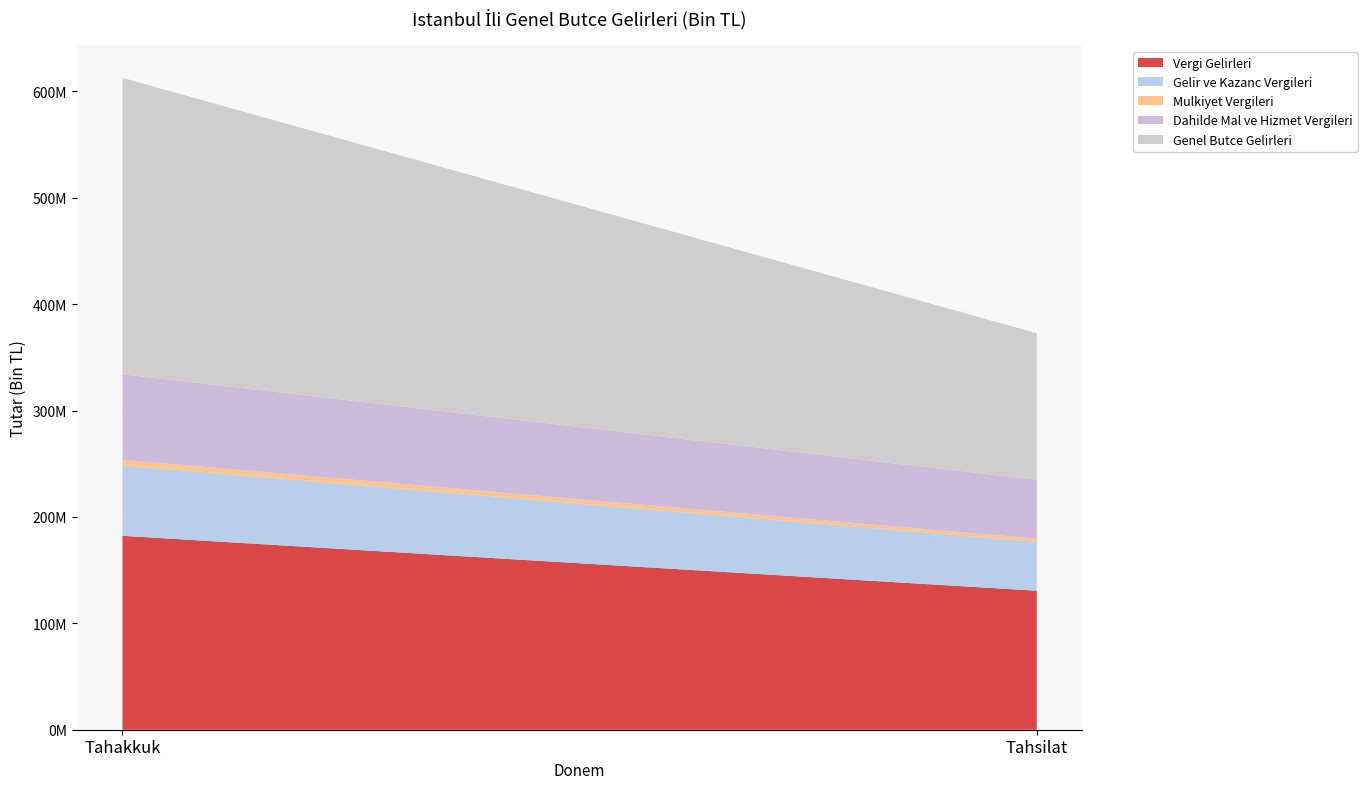

Reading left to right, list all the values displayed in this chart.

Vergi Gelirleri: 182255586	130650040
Gelir ve Kazanc Vergileri: 66298571	46031909
Mulkiyet Vergileri: 5168418	2870219
Dahilde Mal ve Hizmet Vergileri: 80414831	55317188
Genel Butce Gelirleri: 278570425	137783557